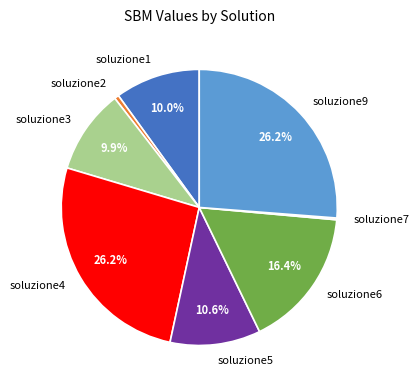

Is there a majority slice in this chart?

No